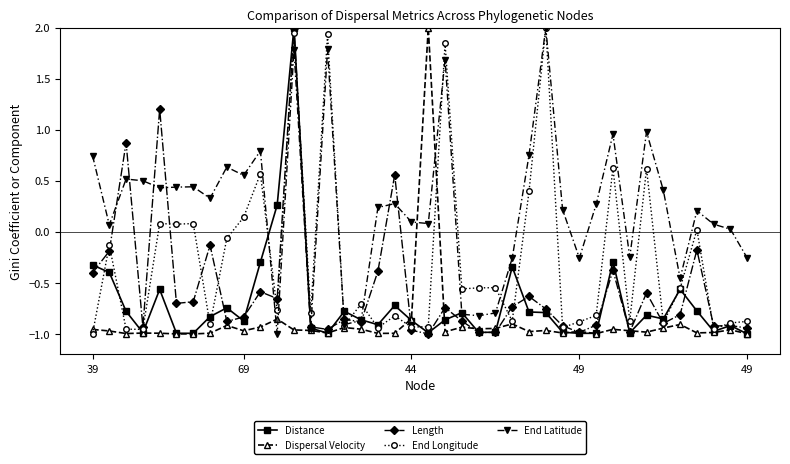

True or false: End Latitude has more than 2 points higher than both neighbors.

True